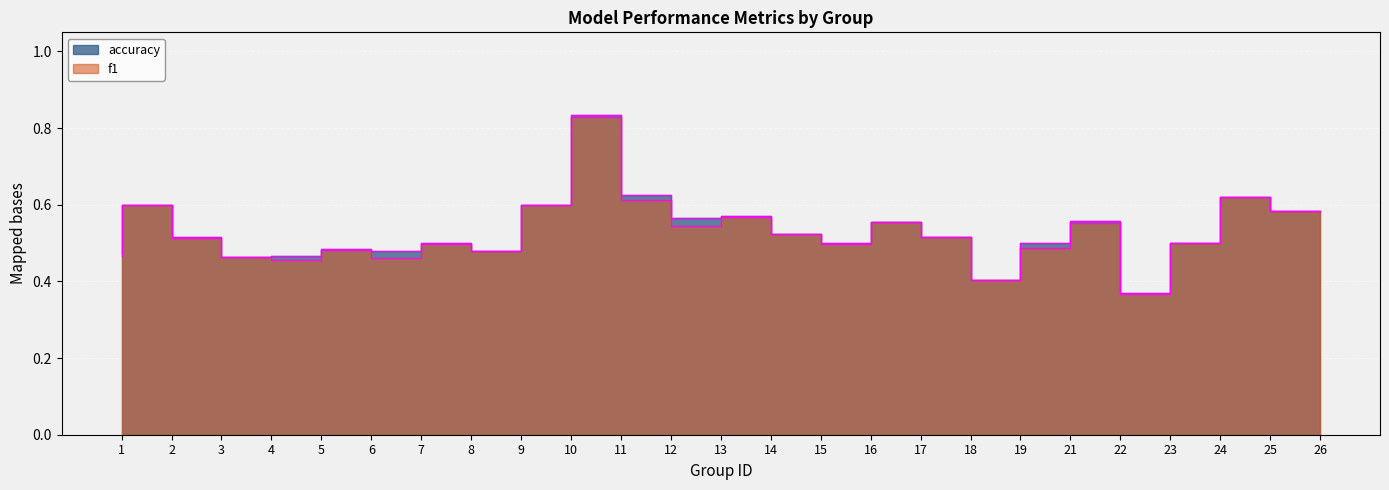

True or false: f1 and accuracy intersect in this chart.

False